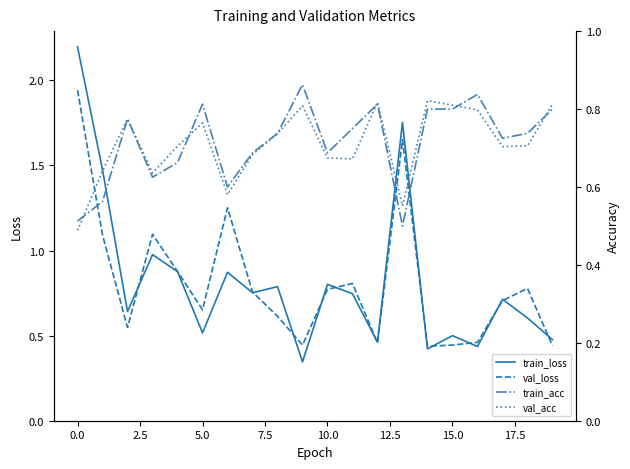

What is the approximate value of val_loss at 17?

0.7